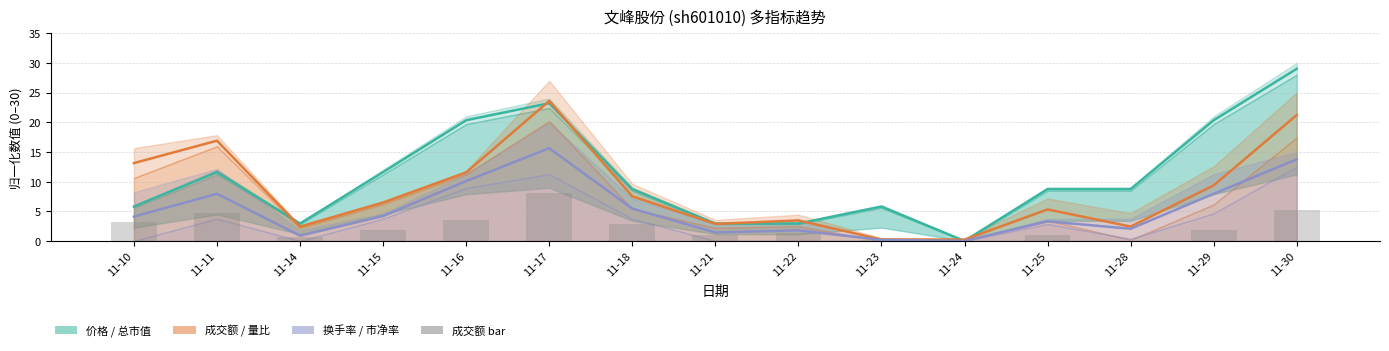

Does the chart contain any negative values?

No